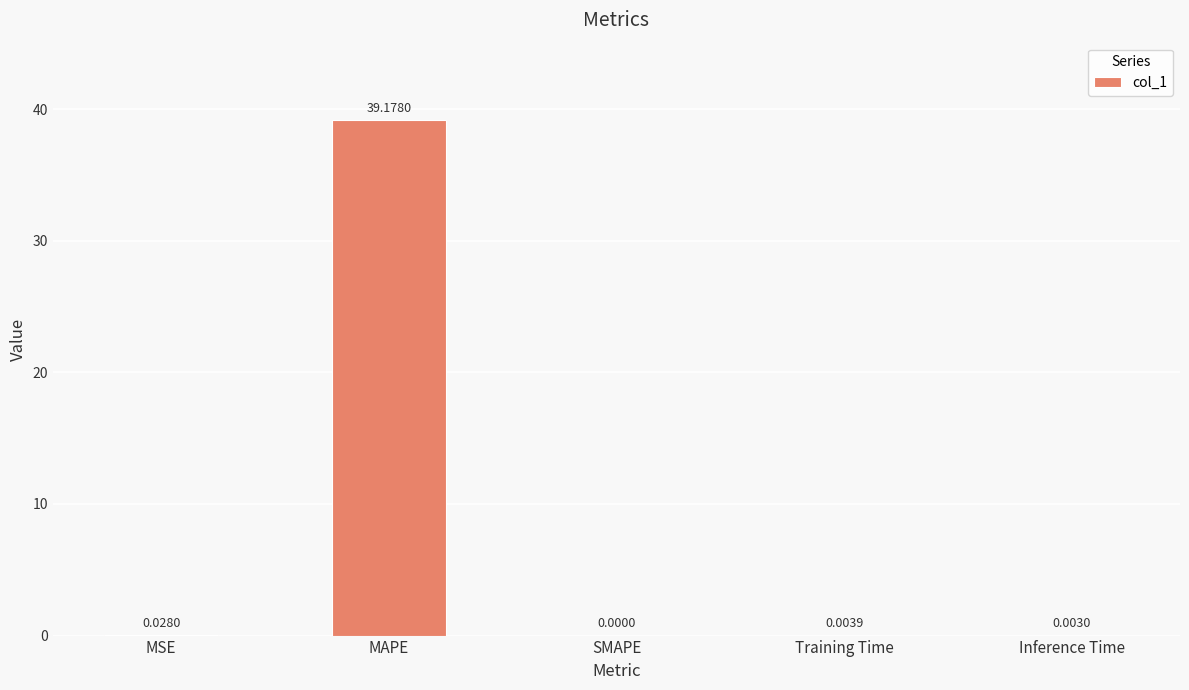

What is the sum of all values?

39.2